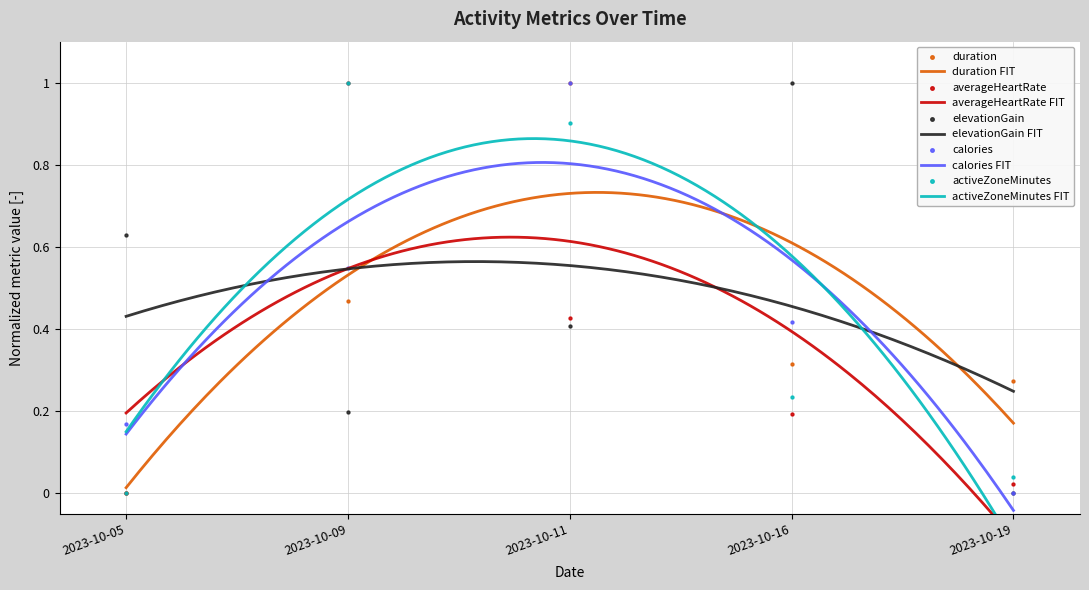

At how many categories does at least one series exceed 0?

5